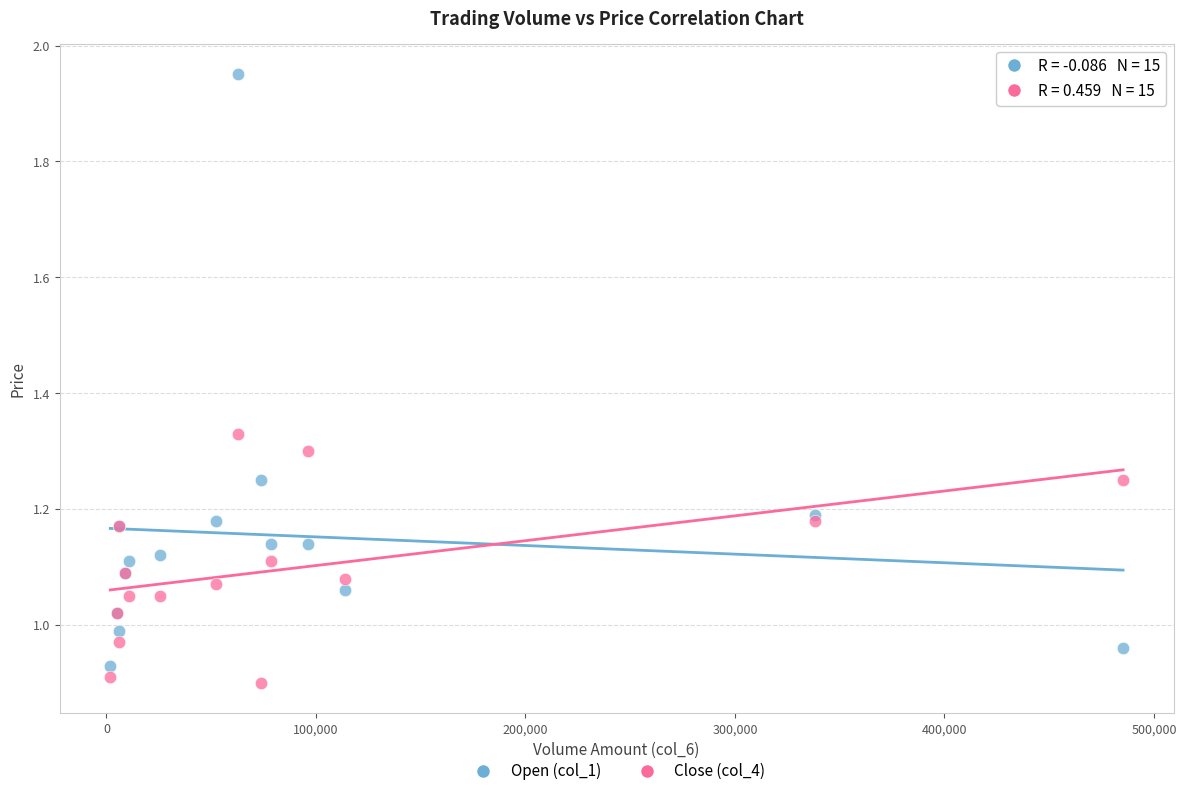

What is the X range (max minus min) for the scatter plot?

483400.0